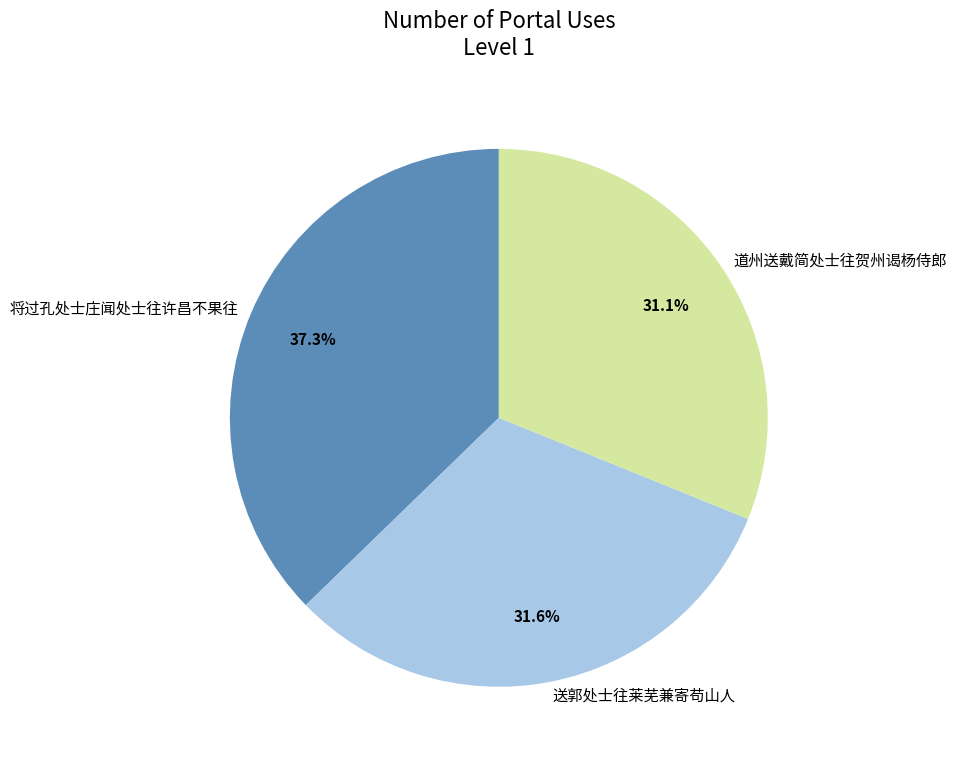

To the nearest percent, what is the difference between the largest and smallest slice percentages?

6%